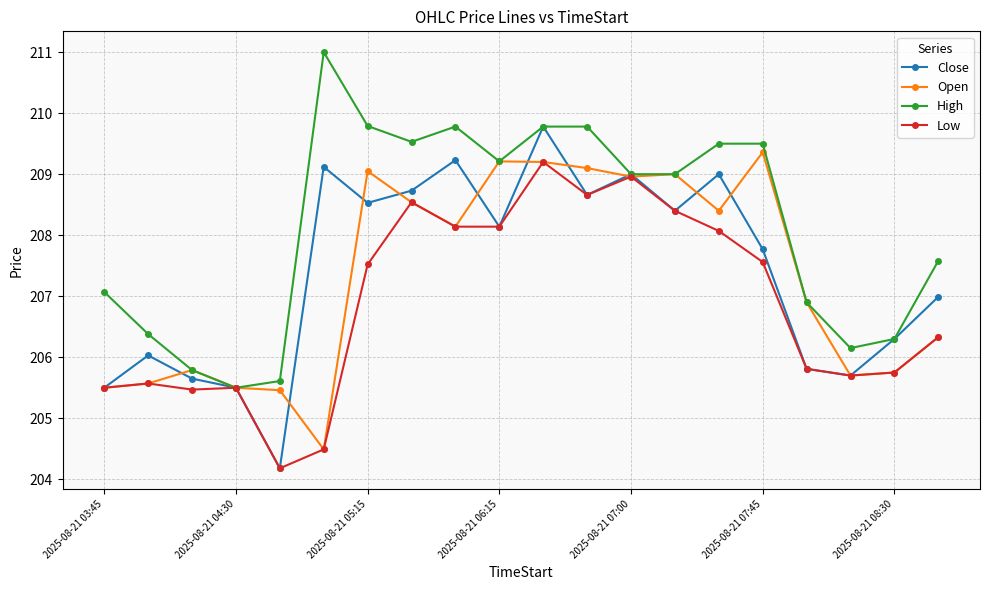

What is the difference between the second highest and minimum values in the Low series?

4.8